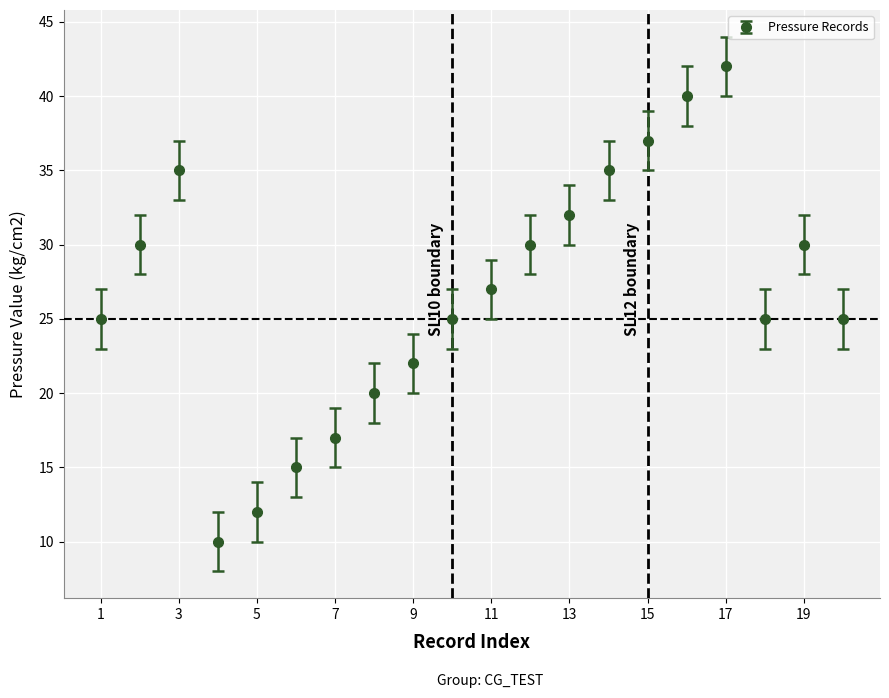

What is the maximum value shown in the chart?

42